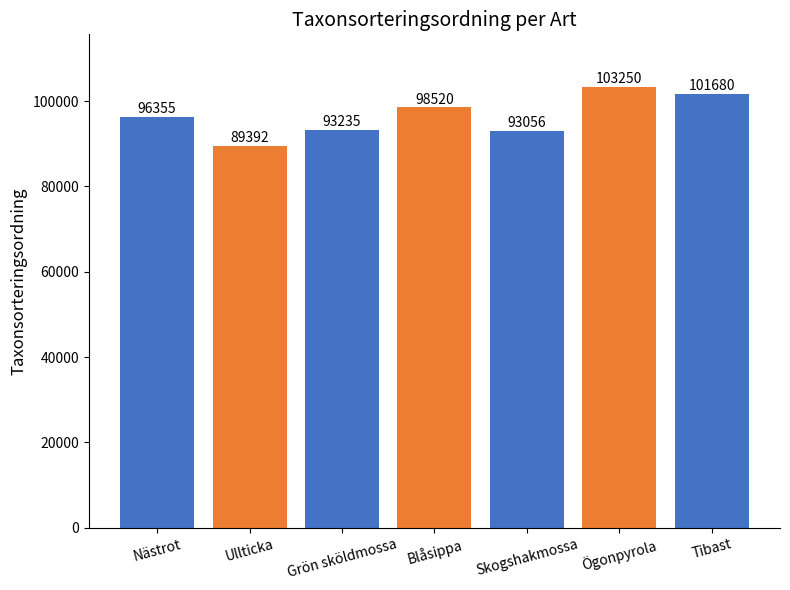

True or false: the data shows 63368 at Blåsippa.

False